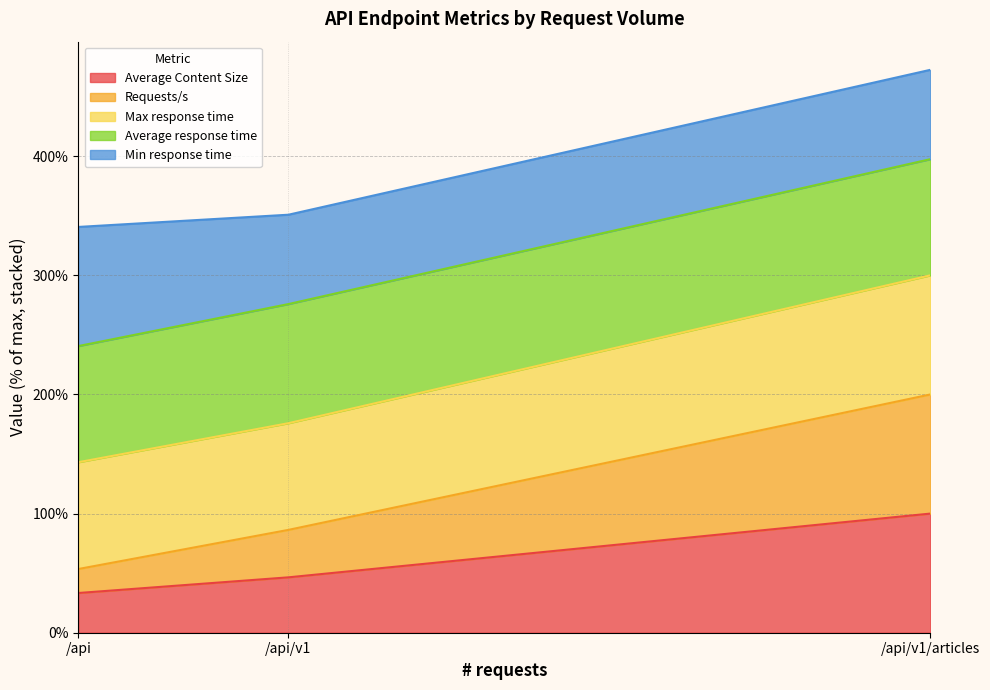

What are all the series names shown in the legend?

Average Content Size, Requests/s, Max response time, Average response time, Min response time